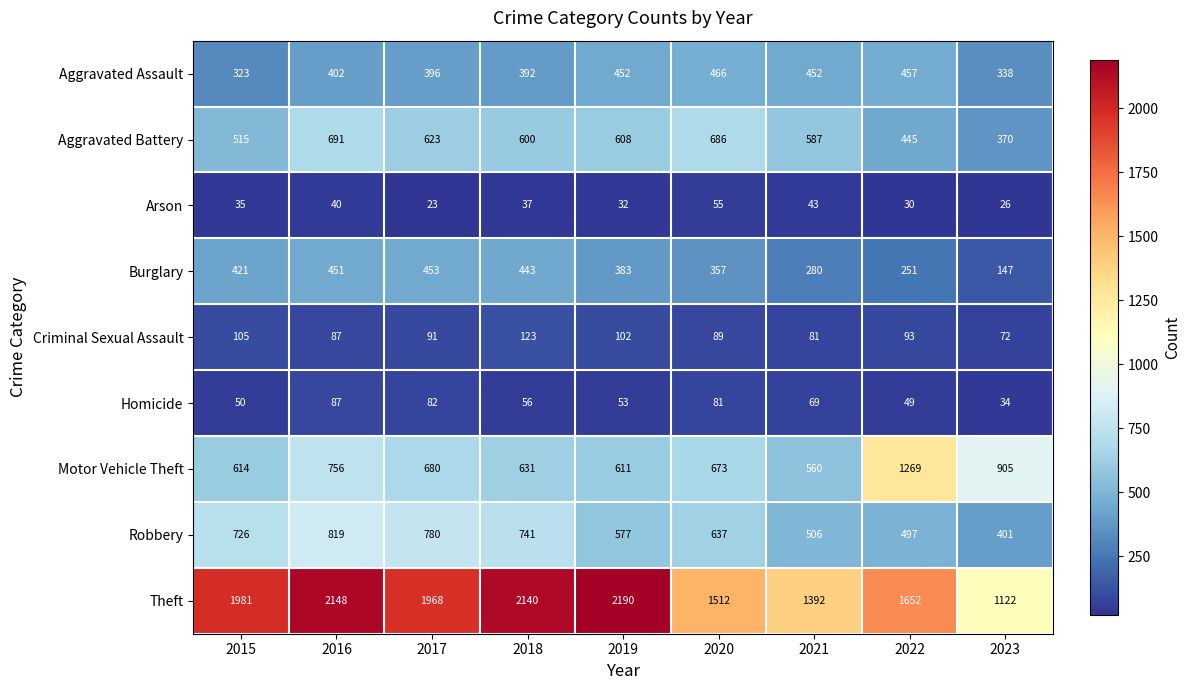

The Motor Vehicle Theft series shows 387 at 2019. True or false?

False